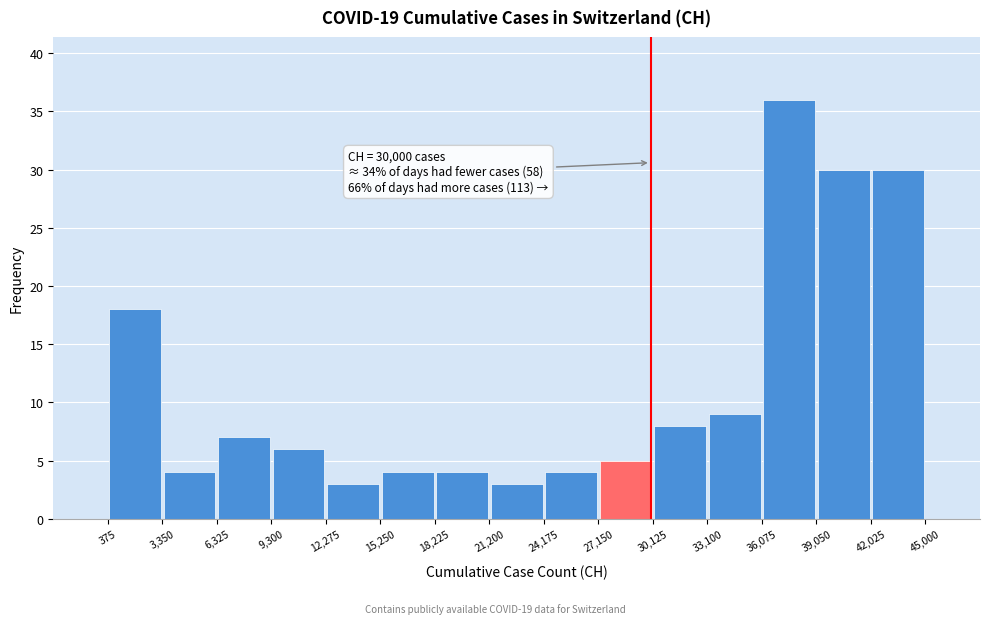

Which range on the x-axis has the tallest bar?

36,075 to 39,050